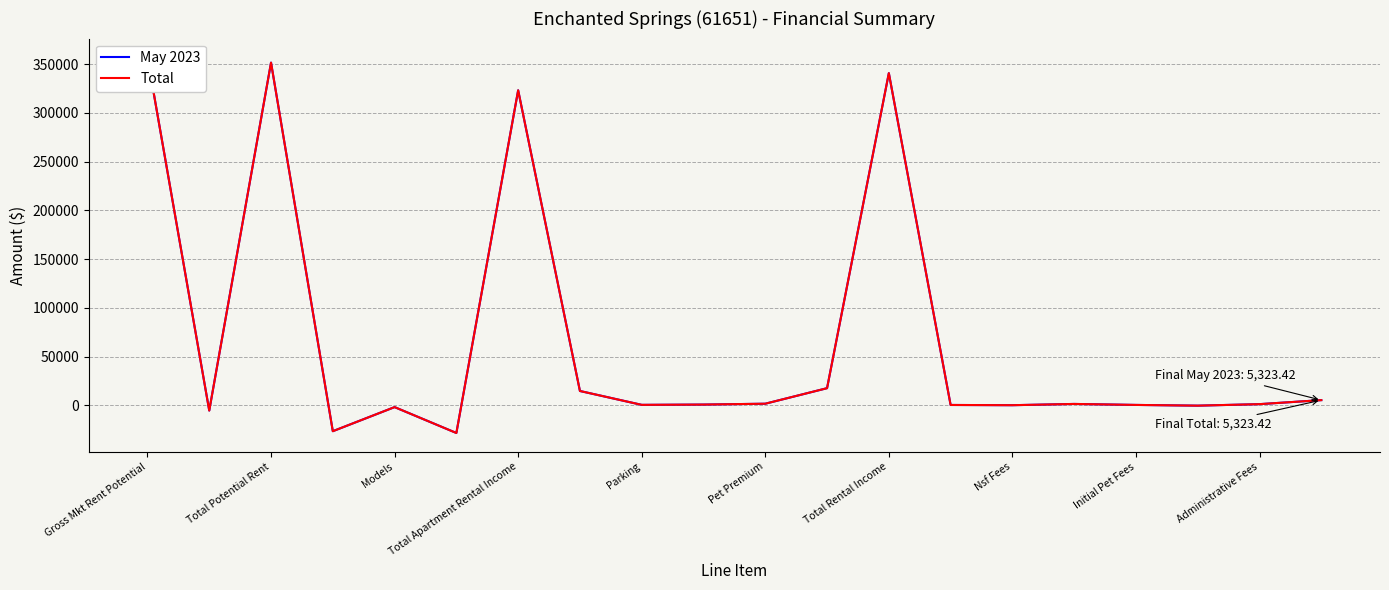

Is the value of May 2023 at Total Apartment Rental Income greater than the value of Total at Pet Premium?

Yes